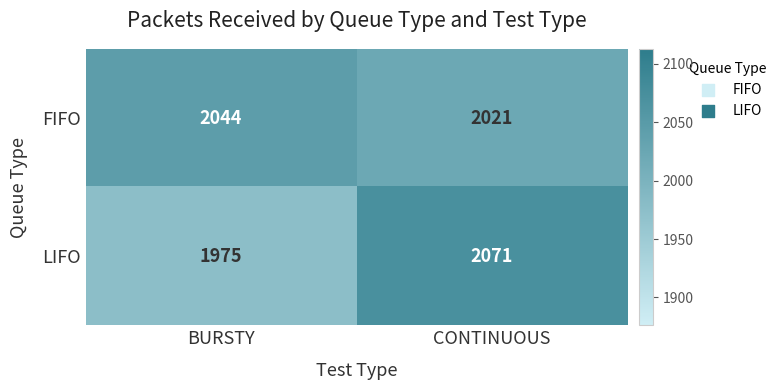

Which series has the largest total across all categories?

FIFO